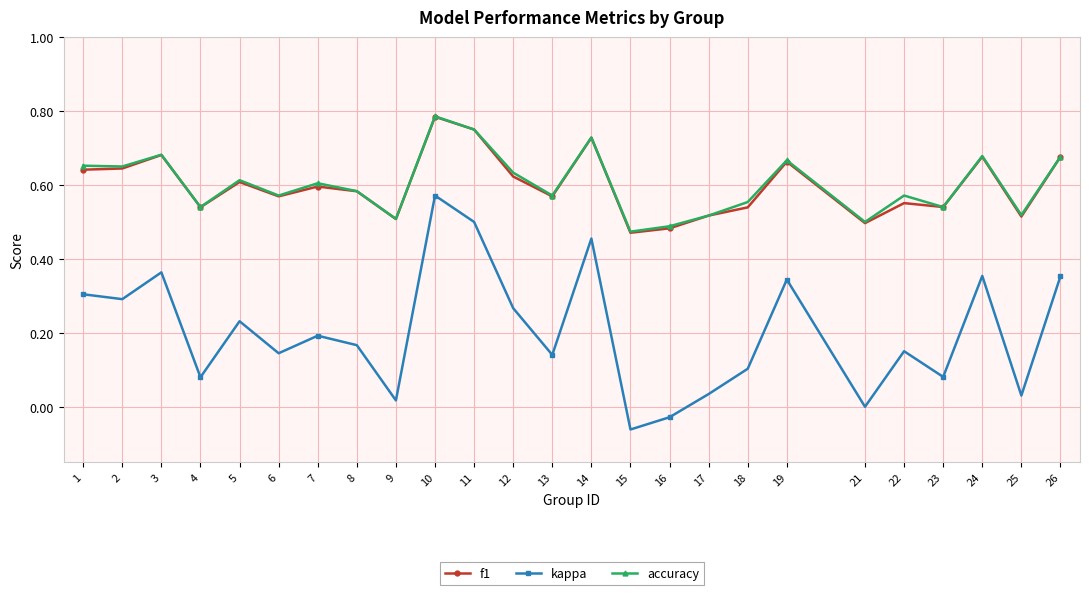

What is the total value across all series at 23?

1.2